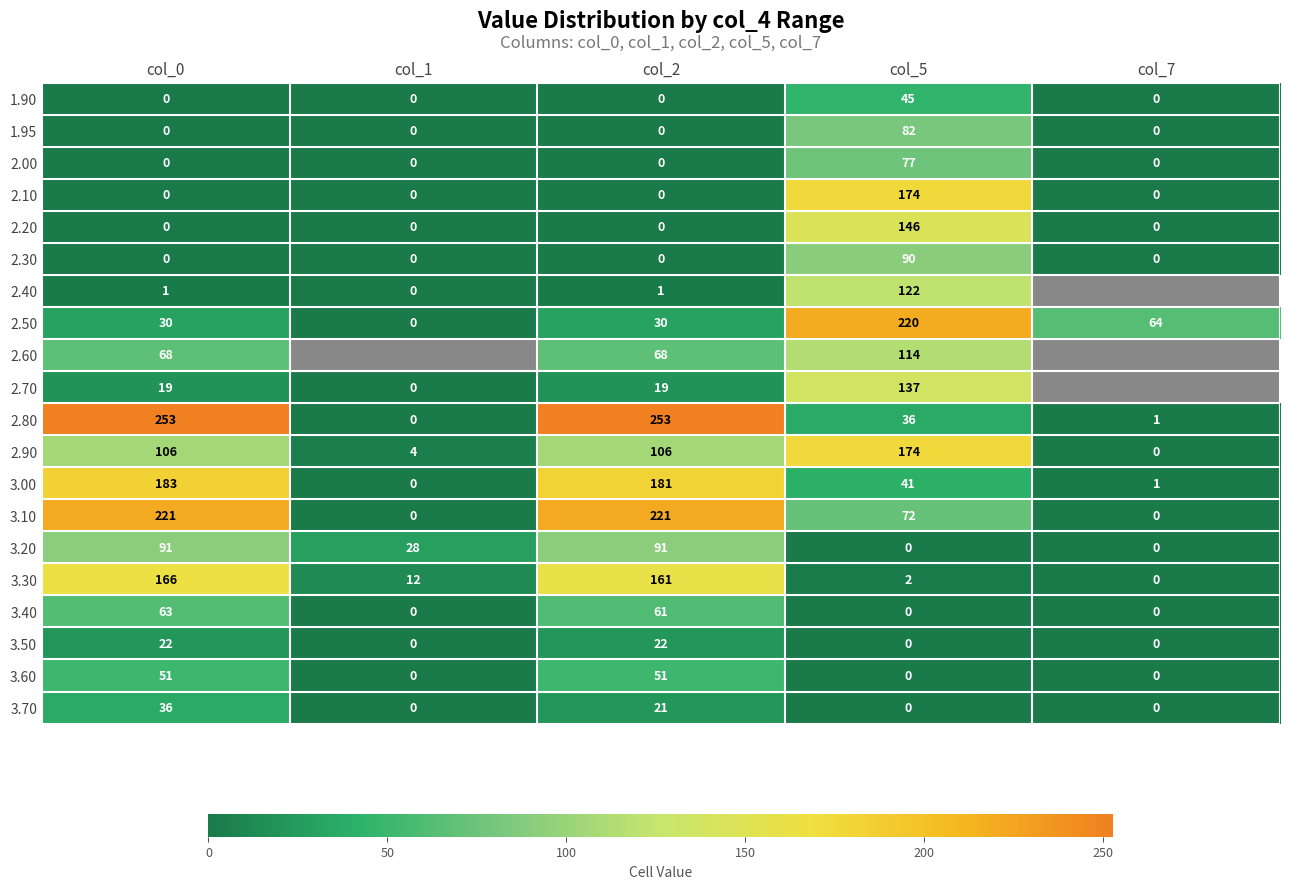

How many distinct data groups are displayed?

20